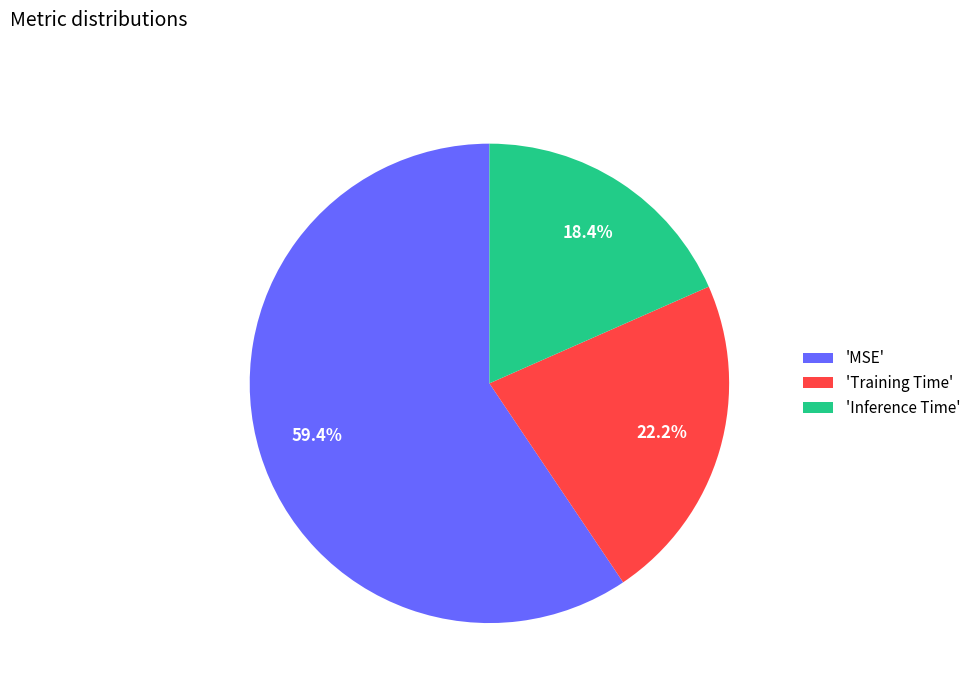

What is the largest slice in the pie chart?

'MSE'